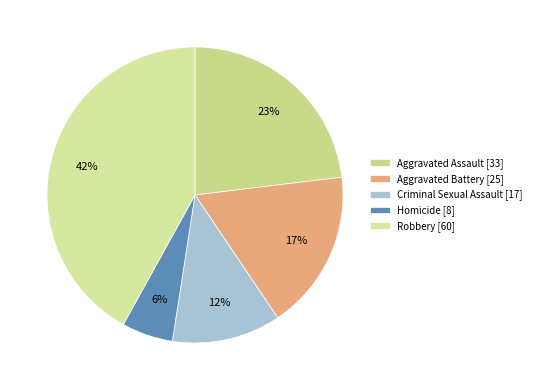

Count the number of slices in the pie.

5